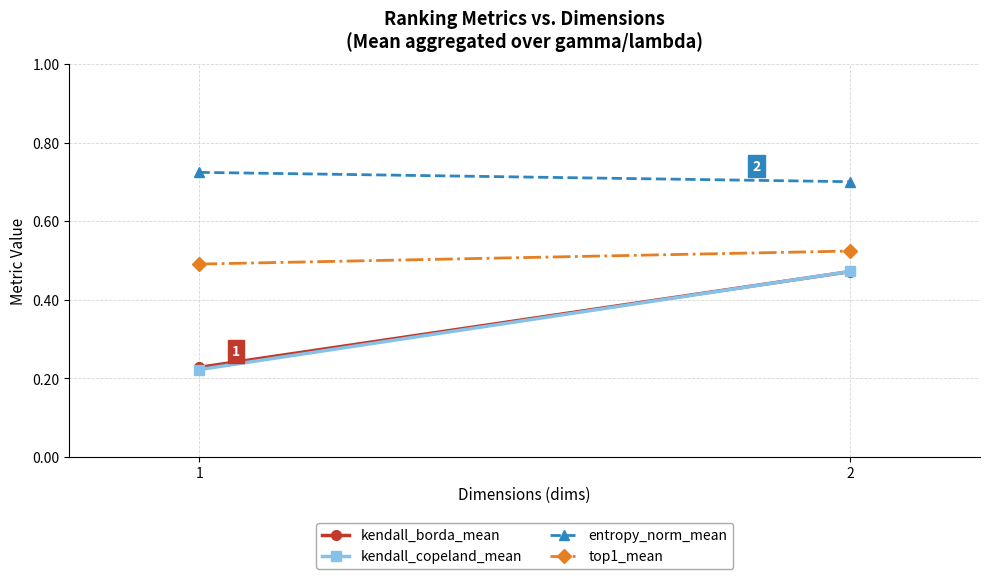

Between 1 and 2, which series saw the biggest shift?

kendall_copeland_mean